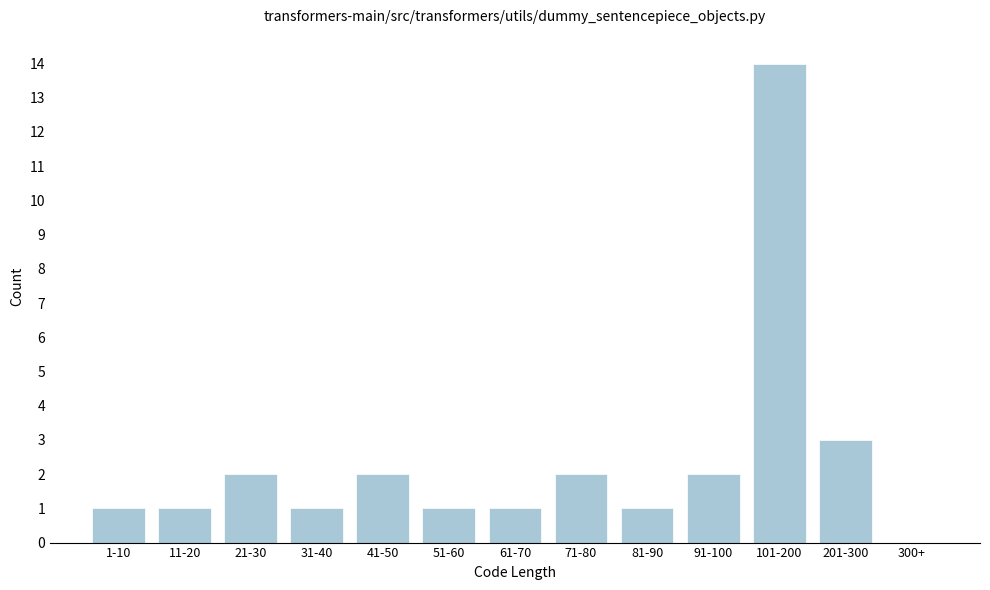

Reading left to right, list all the values displayed in this chart.

1-10=1	11-20=1	21-30=2	31-40=1	41-50=2	51-60=1	61-70=1	71-80=2	81-90=1	91-100=2	101-200=14	201-300=3	300+=0